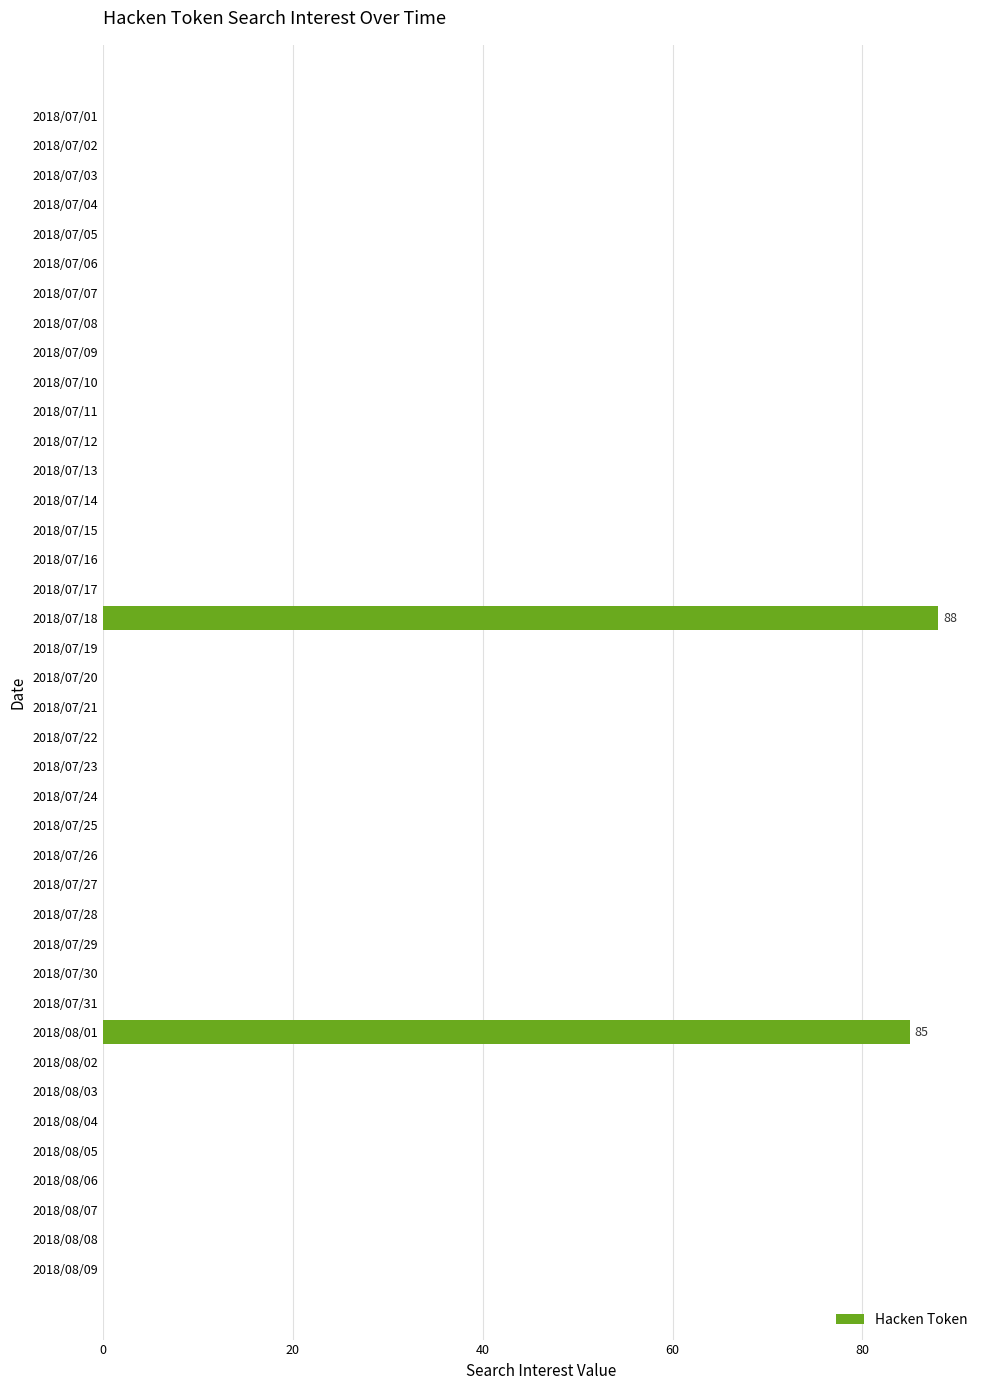

Are the bars grouped side by side (vs. stacked)?

No